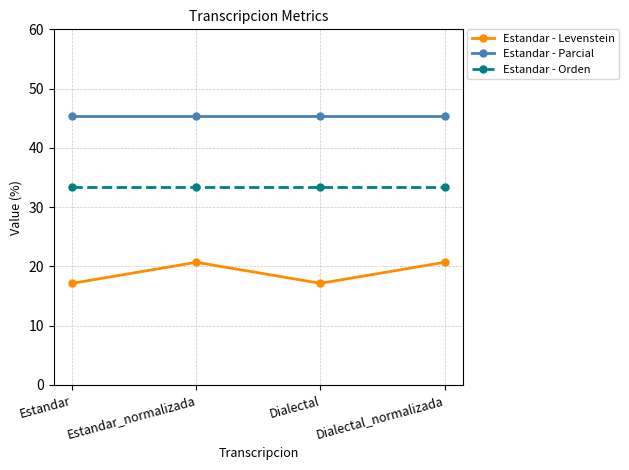

Rank the series by their average value, from highest to lowest.

Estandar - Parcial, Estandar - Orden, Estandar - Levenstein